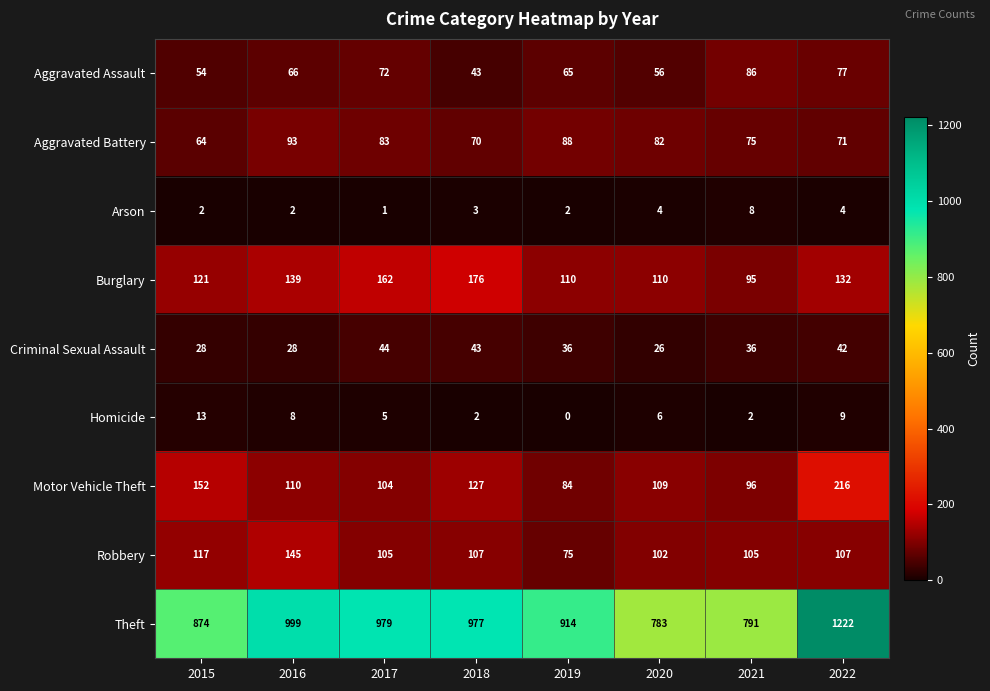

At 2020, list the series in order from largest to smallest.

Theft, Burglary, Motor Vehicle Theft, Robbery, Aggravated Battery, Aggravated Assault, Criminal Sexual Assault, Homicide, Arson